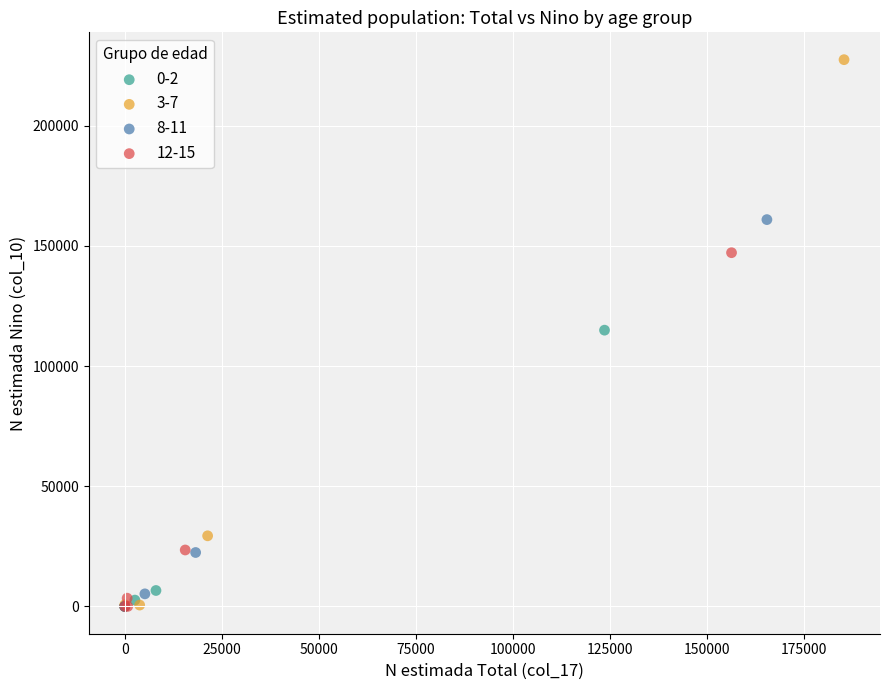

Which series has the largest Y range (max minus min)?

3-7